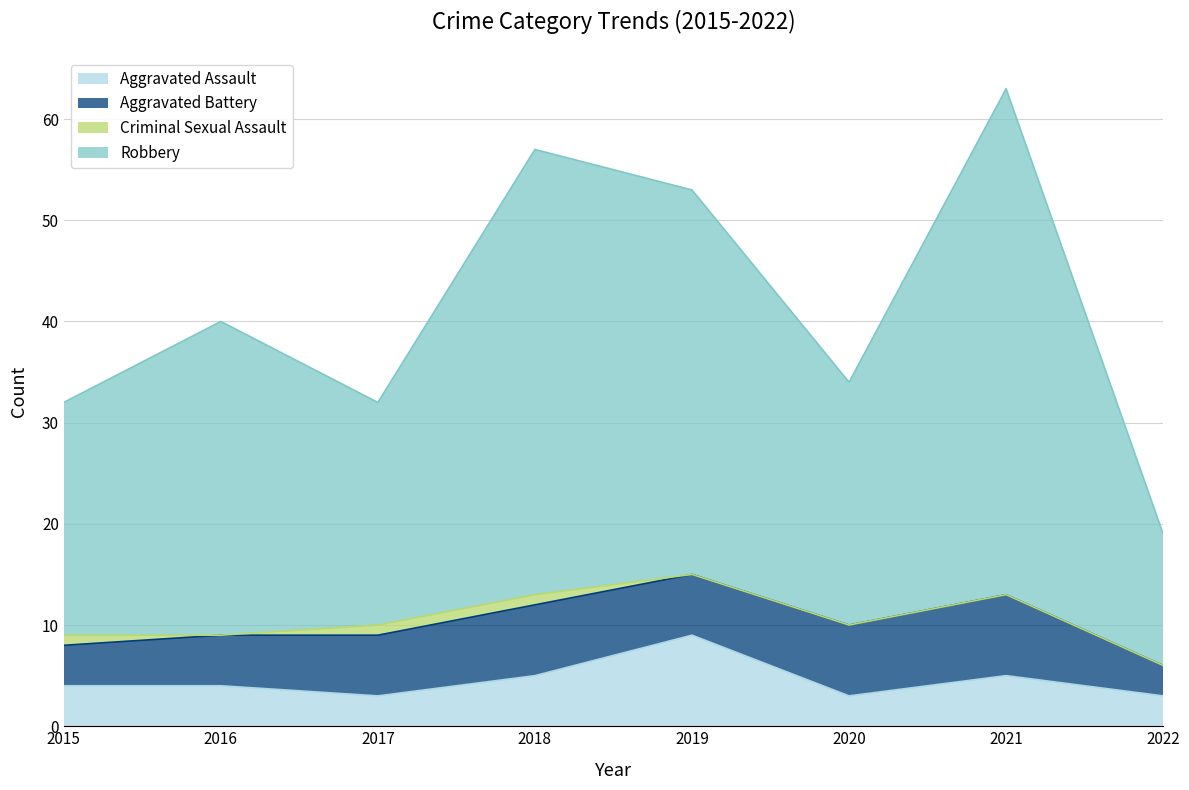

What is the value of the Aggravated Assault point at the 6th from the left?

3